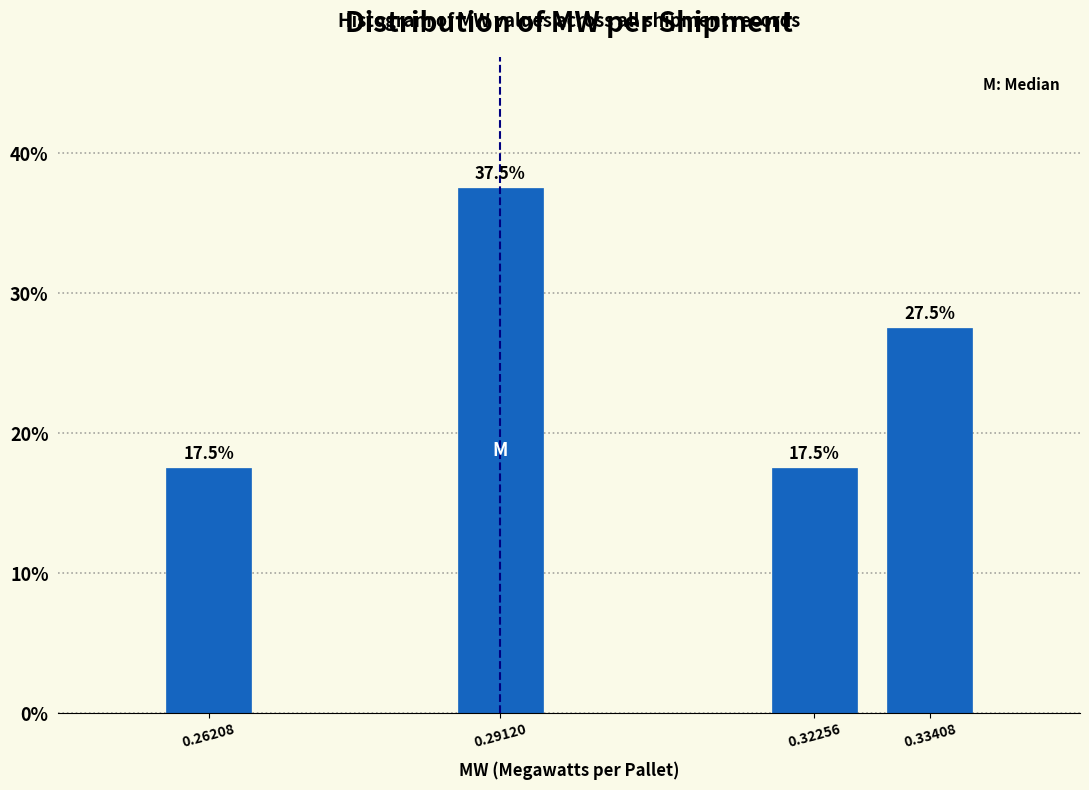

Reading right to left, extract all data points from this chart.

0.33408=27.5	0.32256=17.5	0.29120=37.5	0.26208=17.5